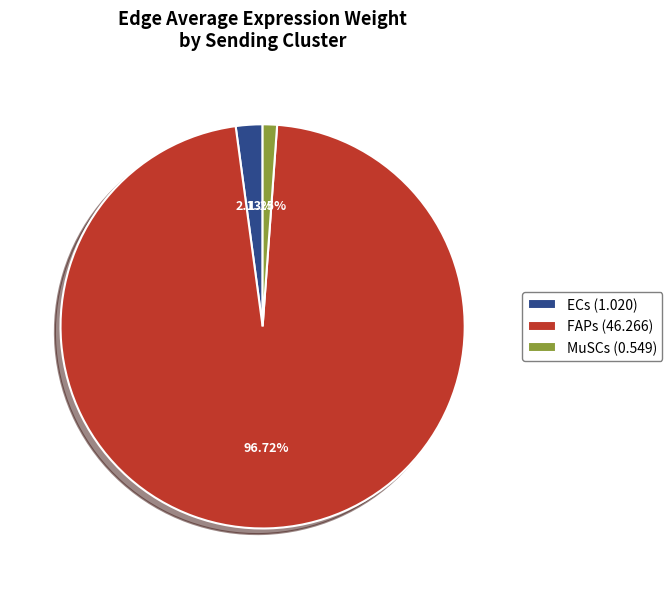

To the nearest percent, what is the average slice percentage?

33%